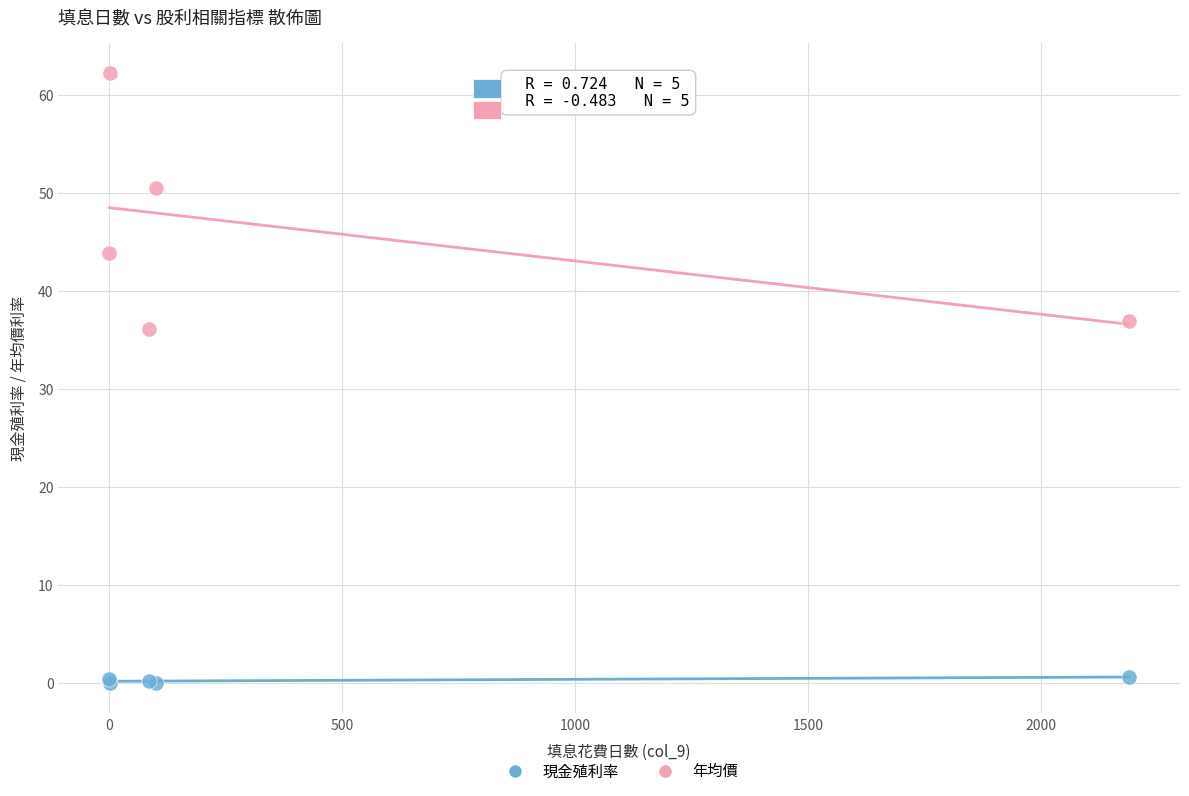

What are all the series names shown in the legend?

現金殖利率, 年均價